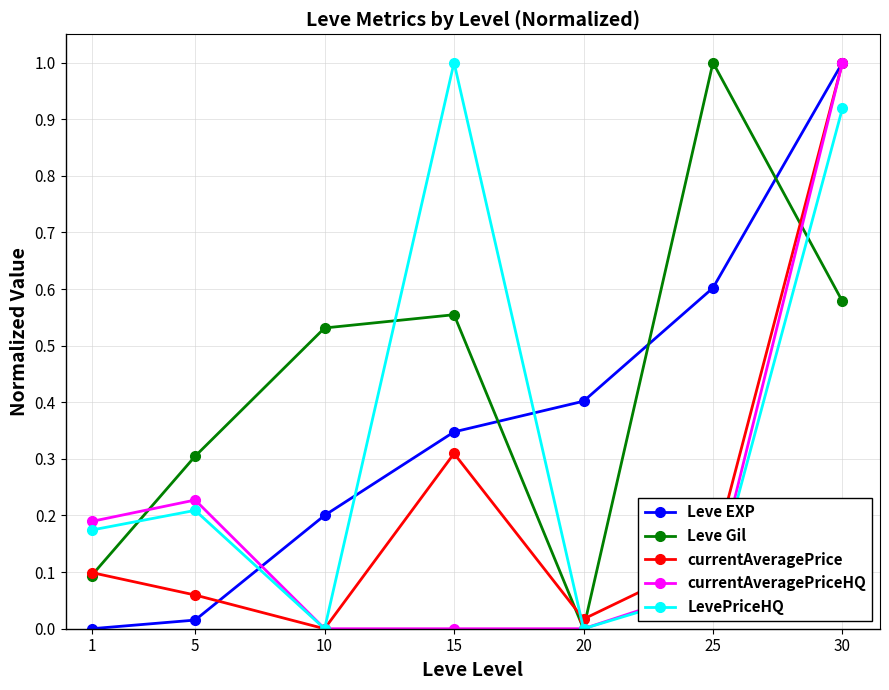

Where is the first local minimum for LevePriceHQ?

10